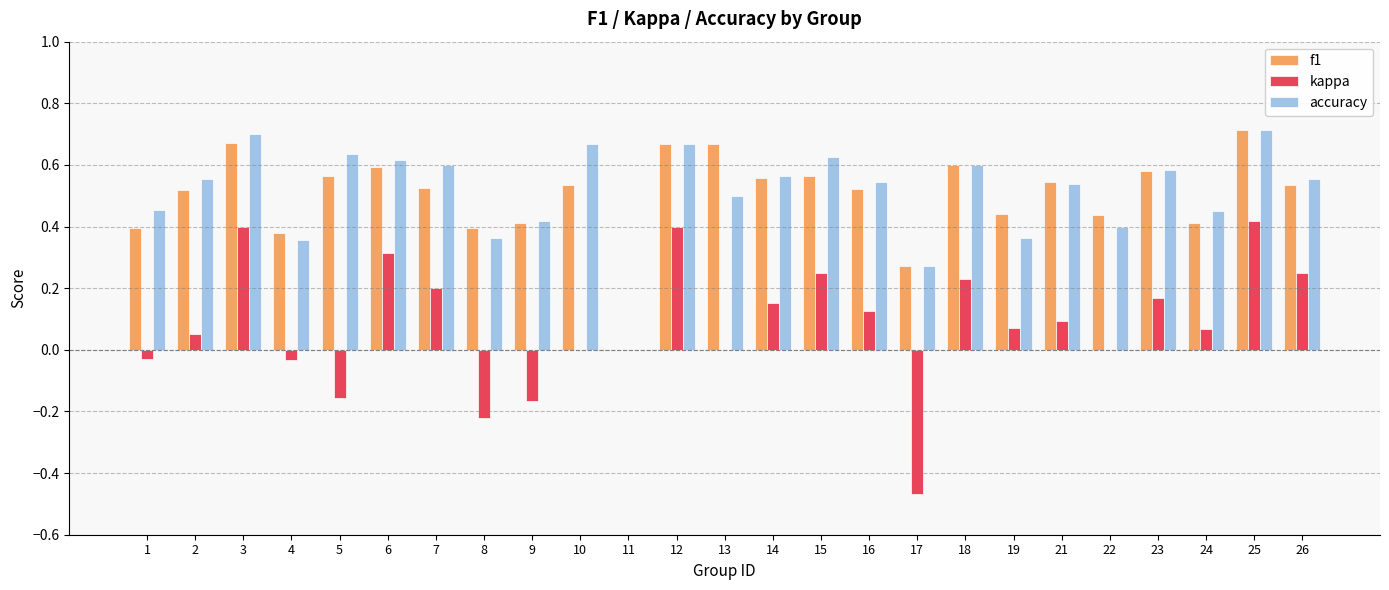

How many series are shown in this chart?

3